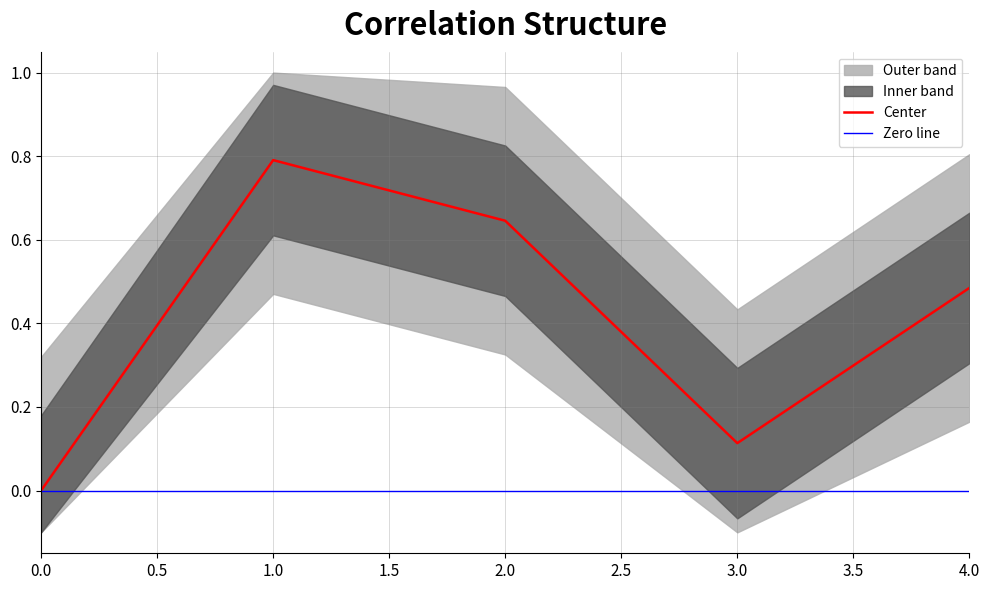

List the labels in order of Center value, smallest first.

0.0, 3.0, 4.0, 2.0, 1.0